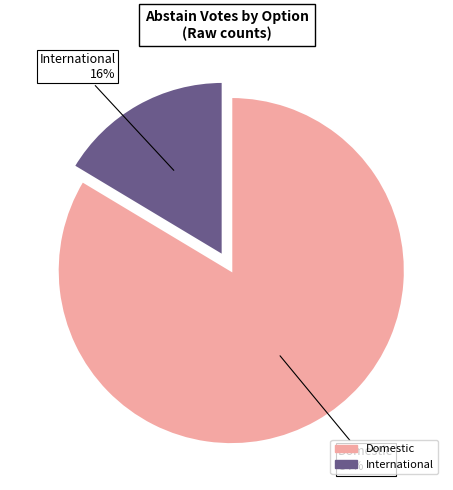

Which has a higher value, Domestic or International?

Domestic